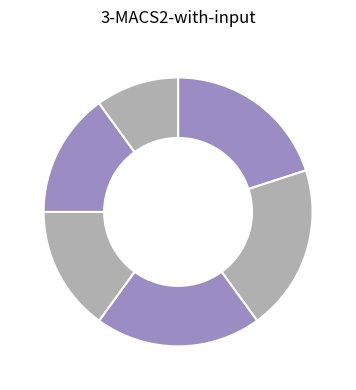

Count the number of slices in the pie.

6